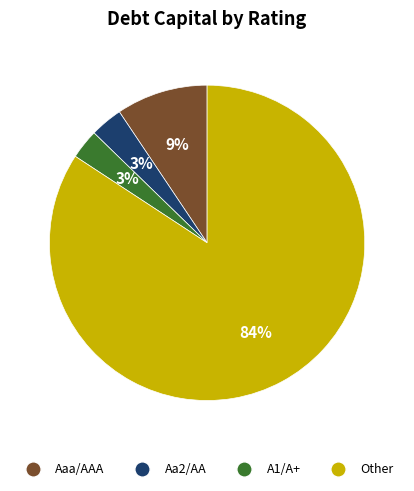

The Aaa/AAA slice represents 9% of the pie. True or false?

True